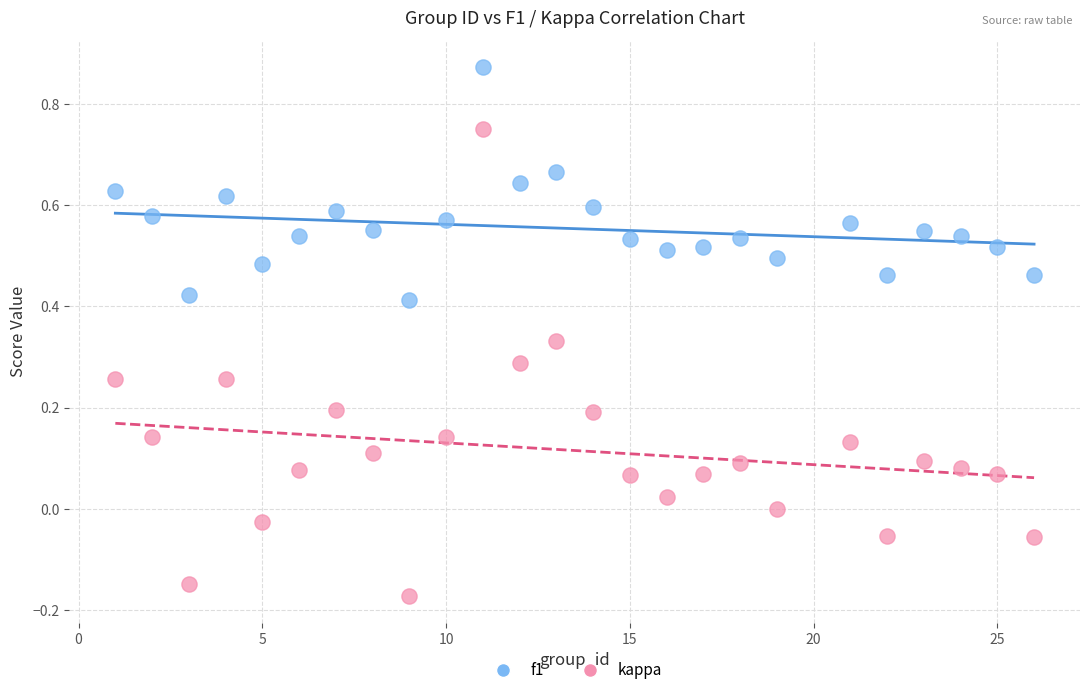

Which series reaches the minimum Y coordinate?

kappa